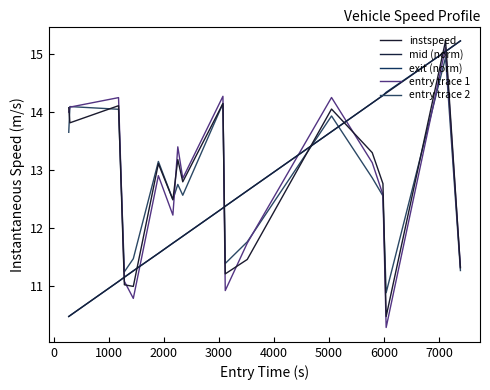

Is this an area chart (filled region under the line)?

No